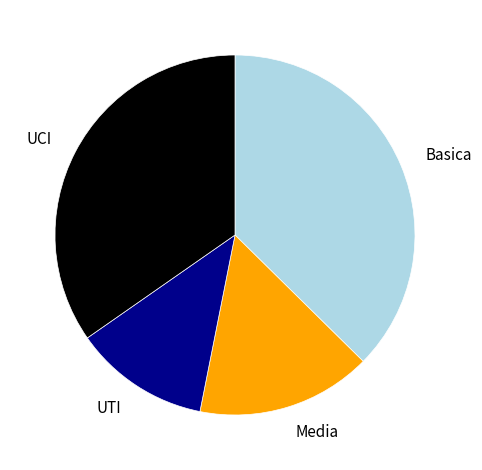

Rank the categories by value from lowest to highest.

UTI, Media, UCI, Basica